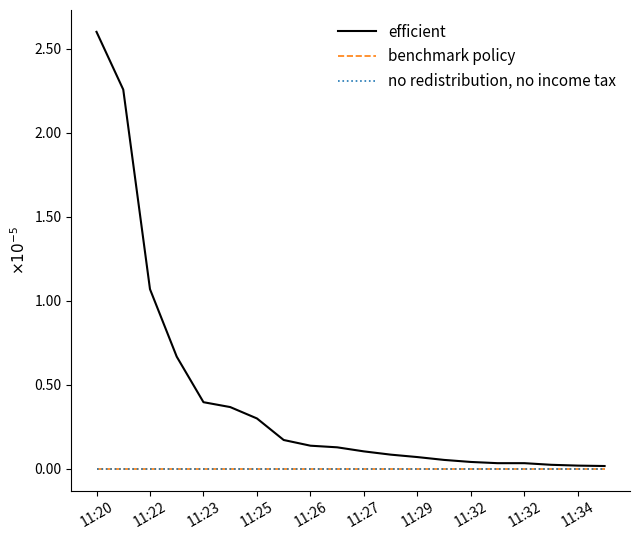

Is this an area chart (filled region under the line)?

No